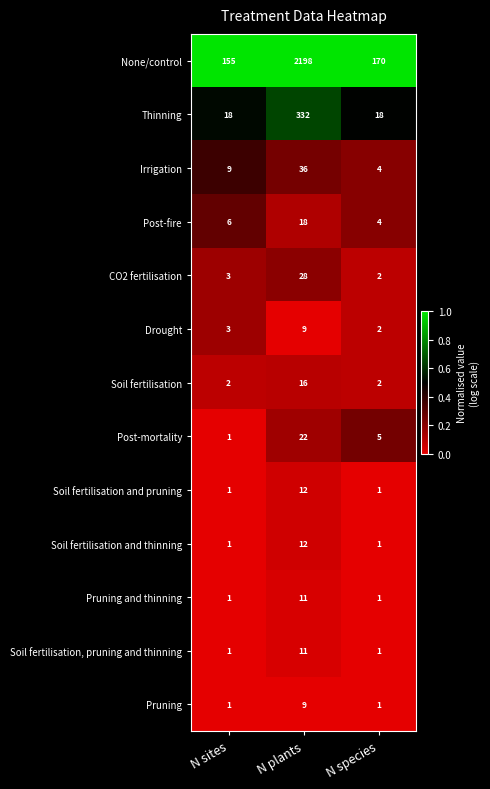

What is the spread (max minus min) of values at N species?

169